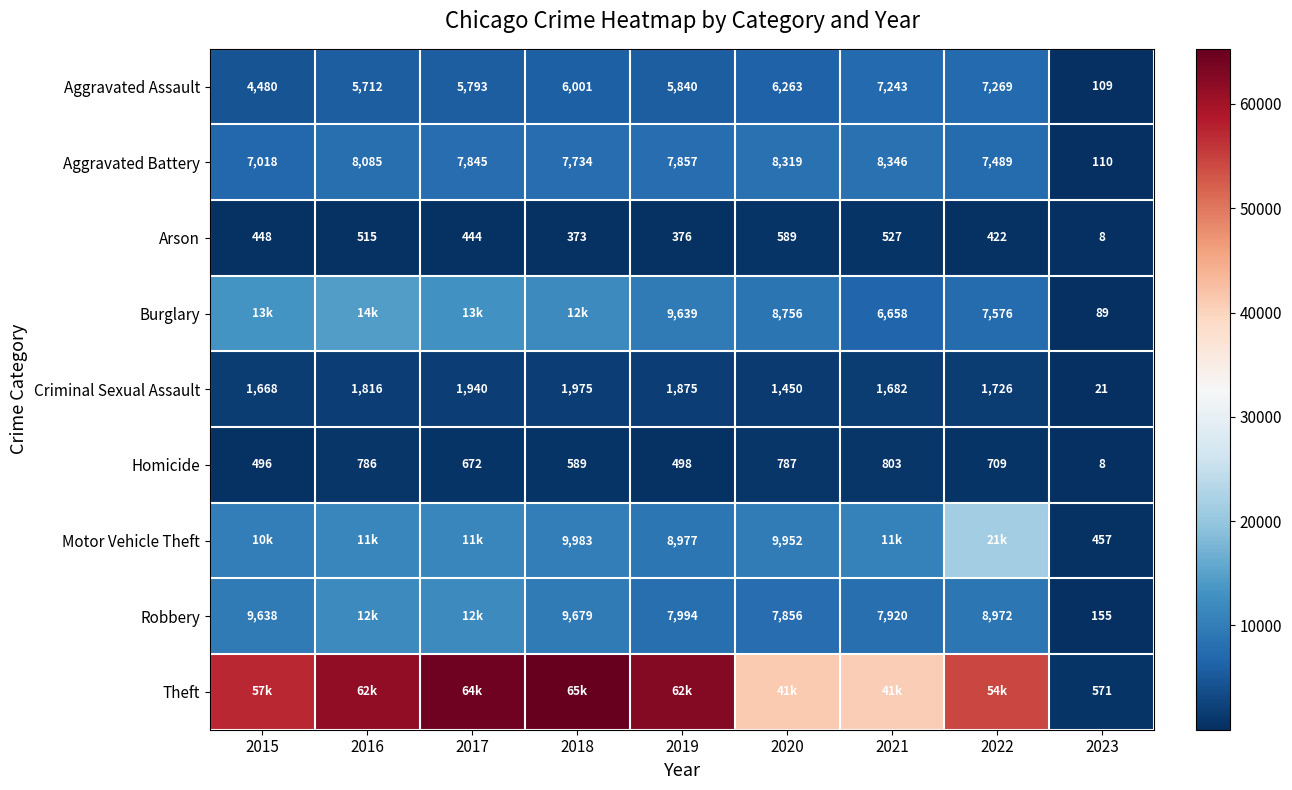

At which label does Arson first exceed 444?

2015